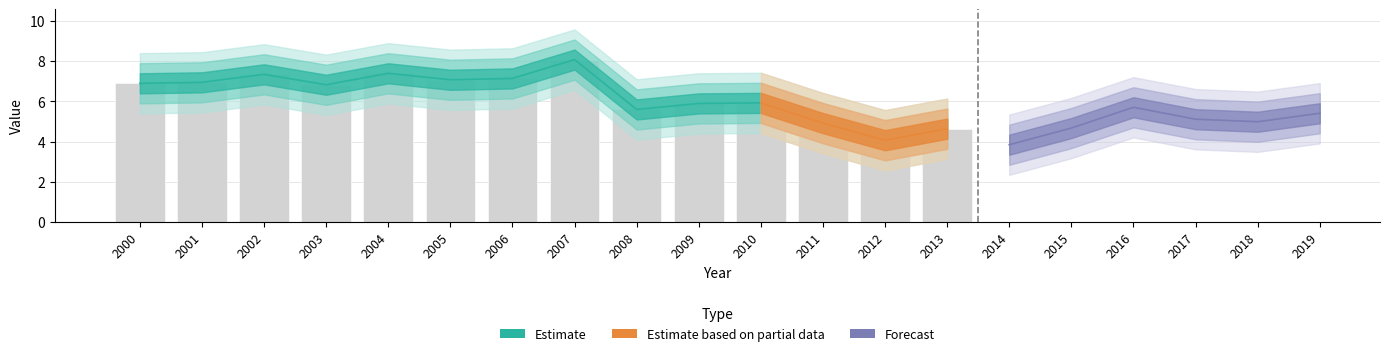

Which label corresponds to the largest value in the chart?

2007